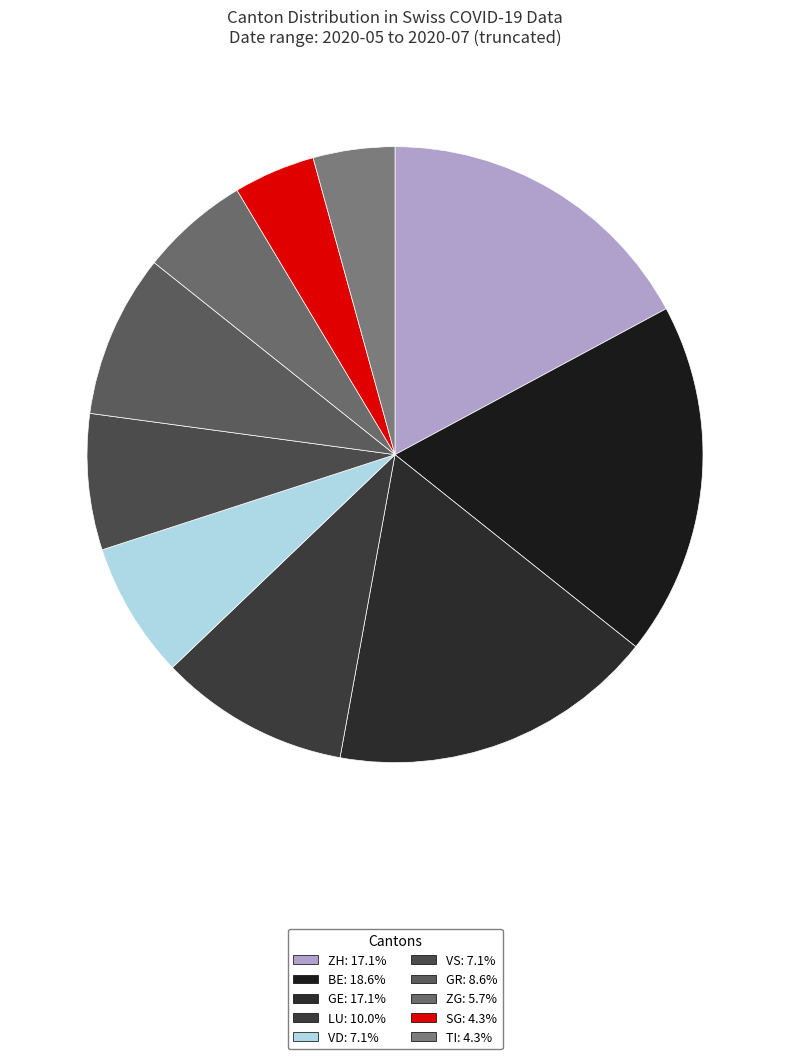

Which category has the smallest portion of the pie?

TI